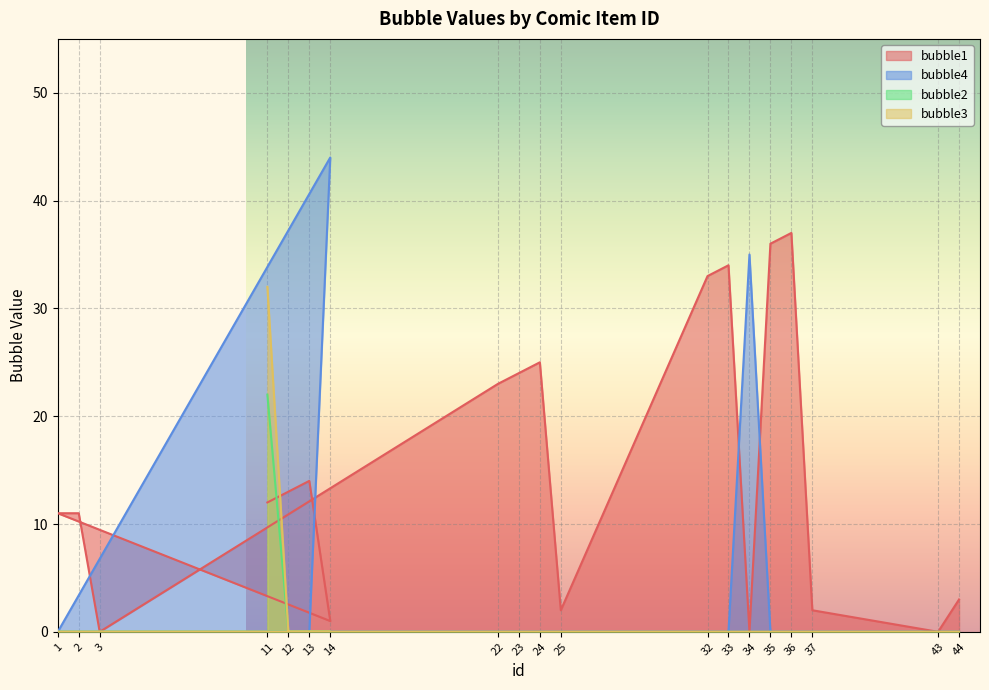

Count the number of data series in this chart.

4